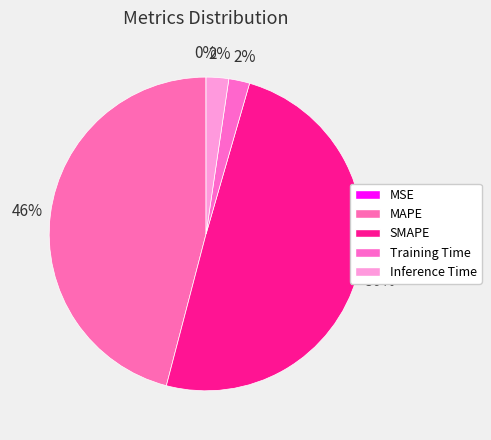

What is the smallest slice in the pie chart?

MSE